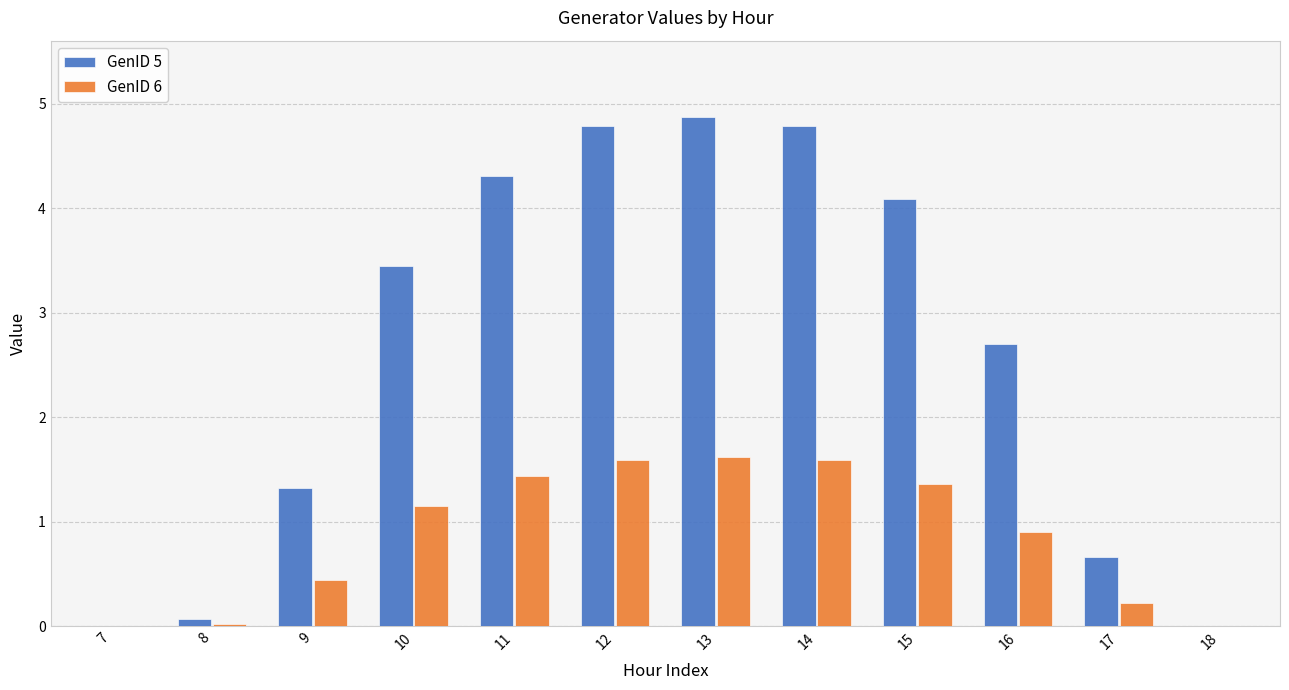

How many data points in GenID 5 are above 3?

6